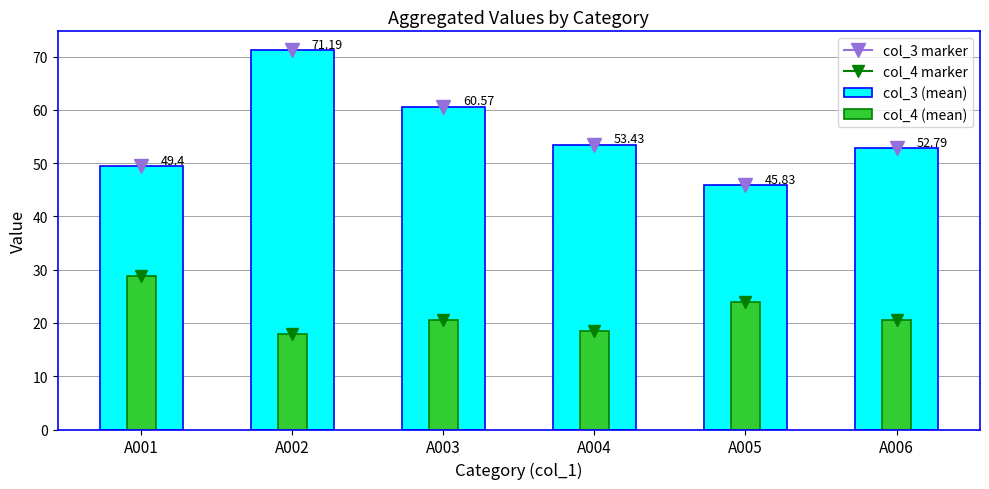

Rank the series by their maximum value, from lowest to highest.

col_4 (mean), col_3 (mean)